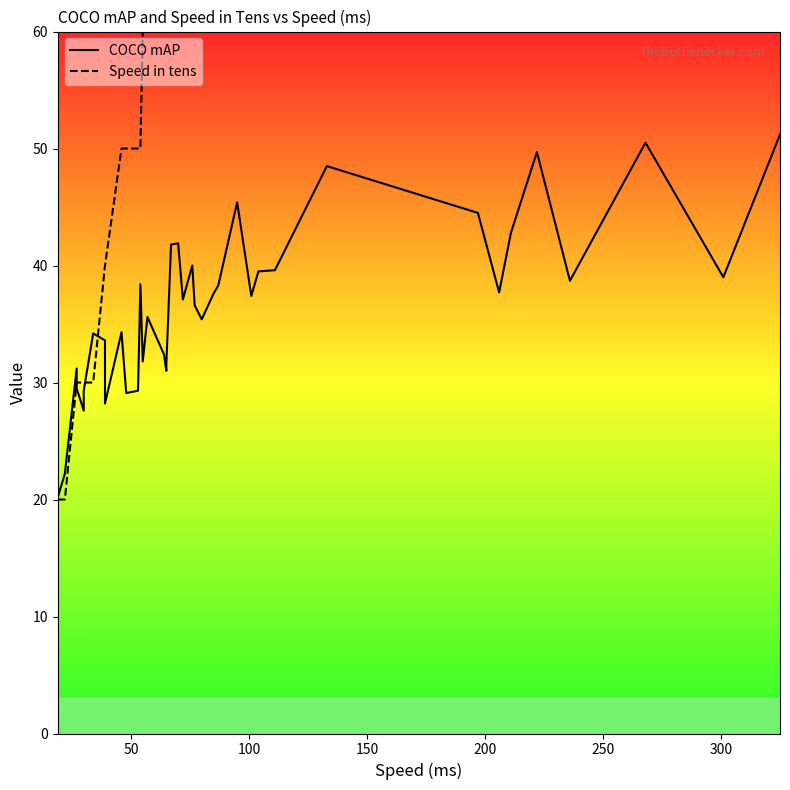

What are all the series names shown in the legend?

COCO mAP, Speed in tens